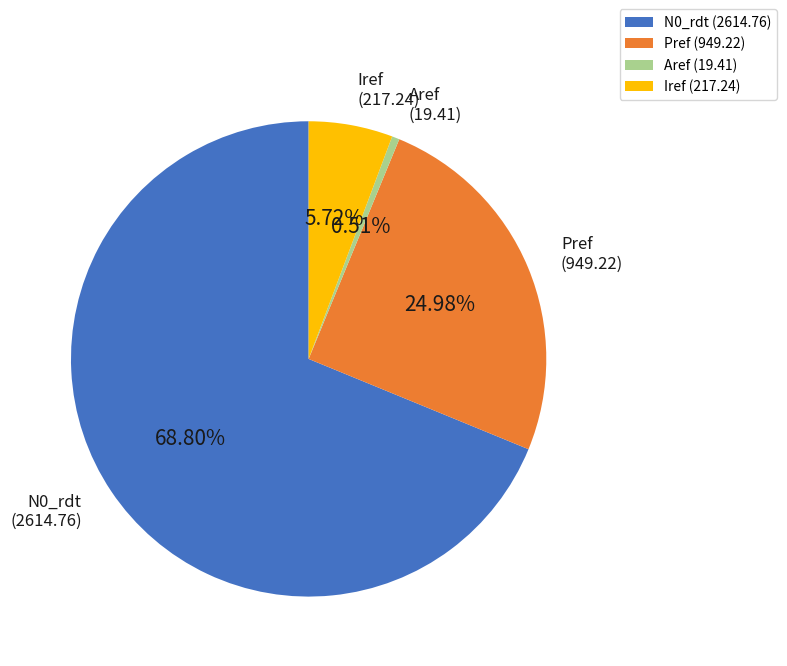

Do Iref and Aref together represent more than half of the pie?

No